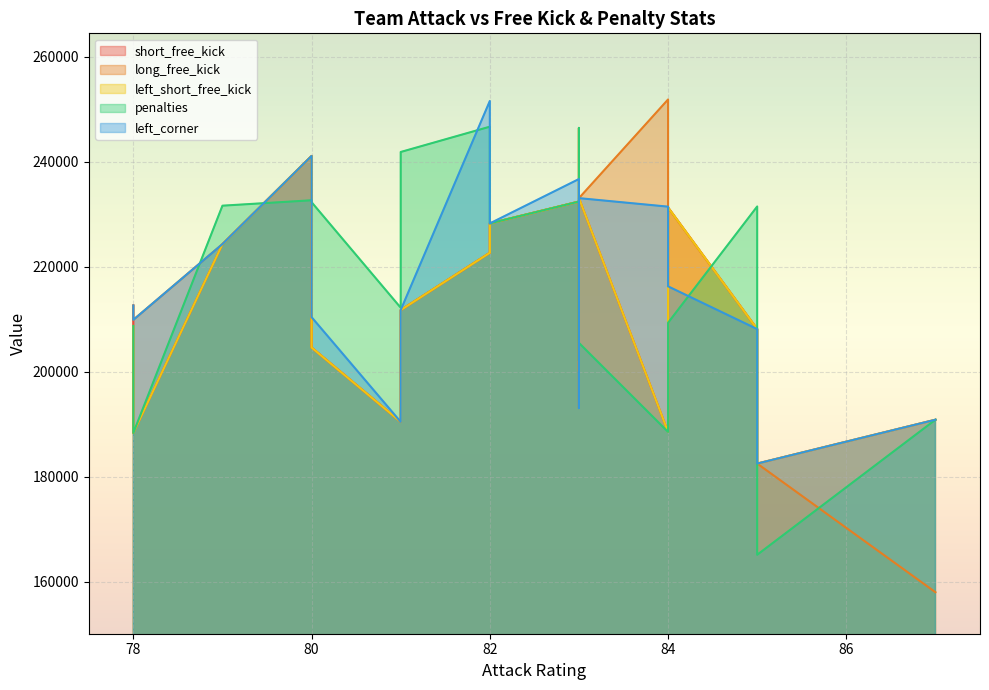

Is it true that left_short_free_kick equals 413150 at 83?

False